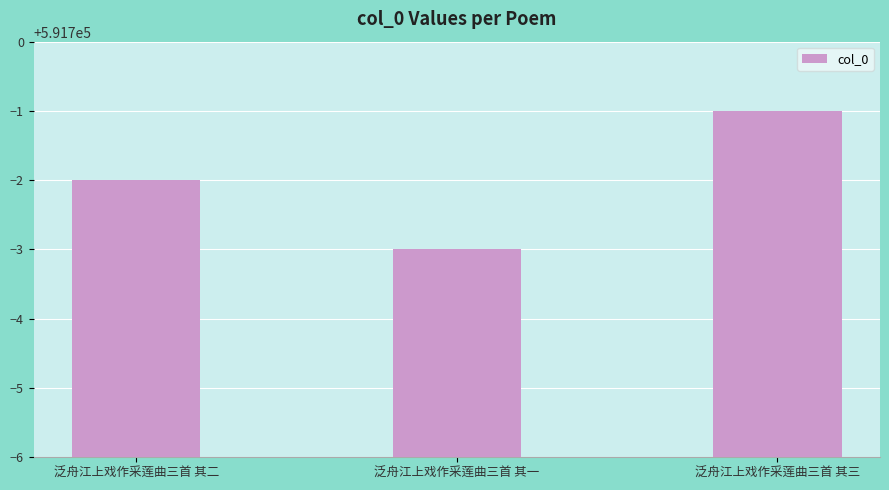

The chart shows a value of 591697 at 泛舟江上戏作采莲曲三首 其一. True or false?

True